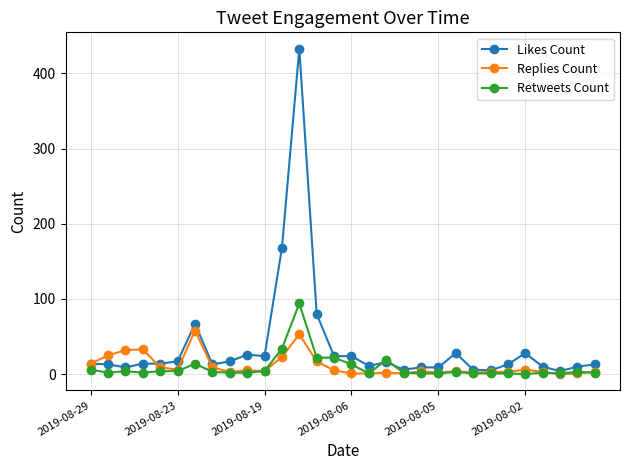

True or false: Replies Count and Retweets Count intersect in this chart.

True